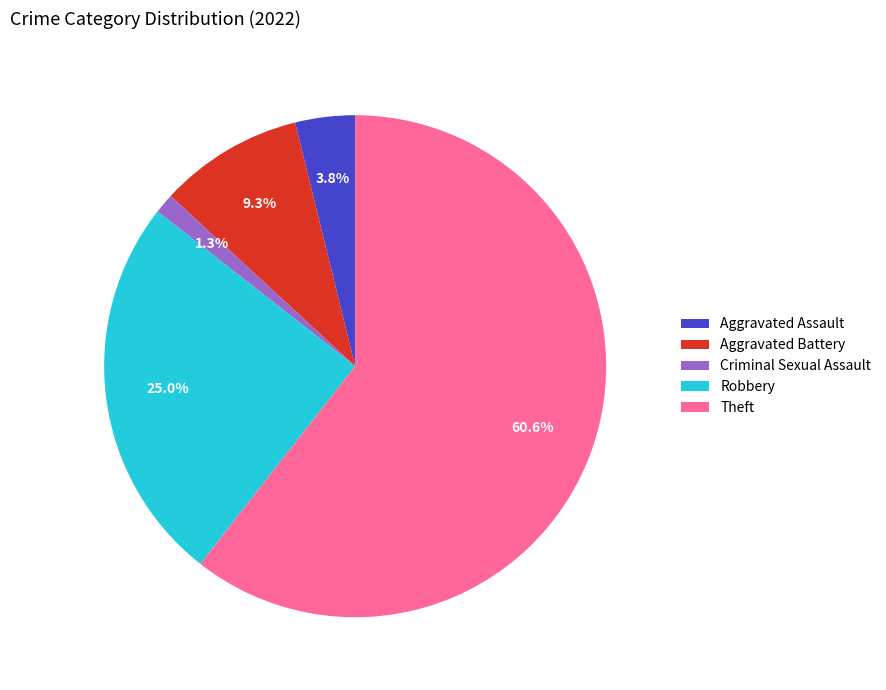

Rank the categories by value from lowest to highest.

Criminal Sexual Assault, Aggravated Assault, Aggravated Battery, Robbery, Theft